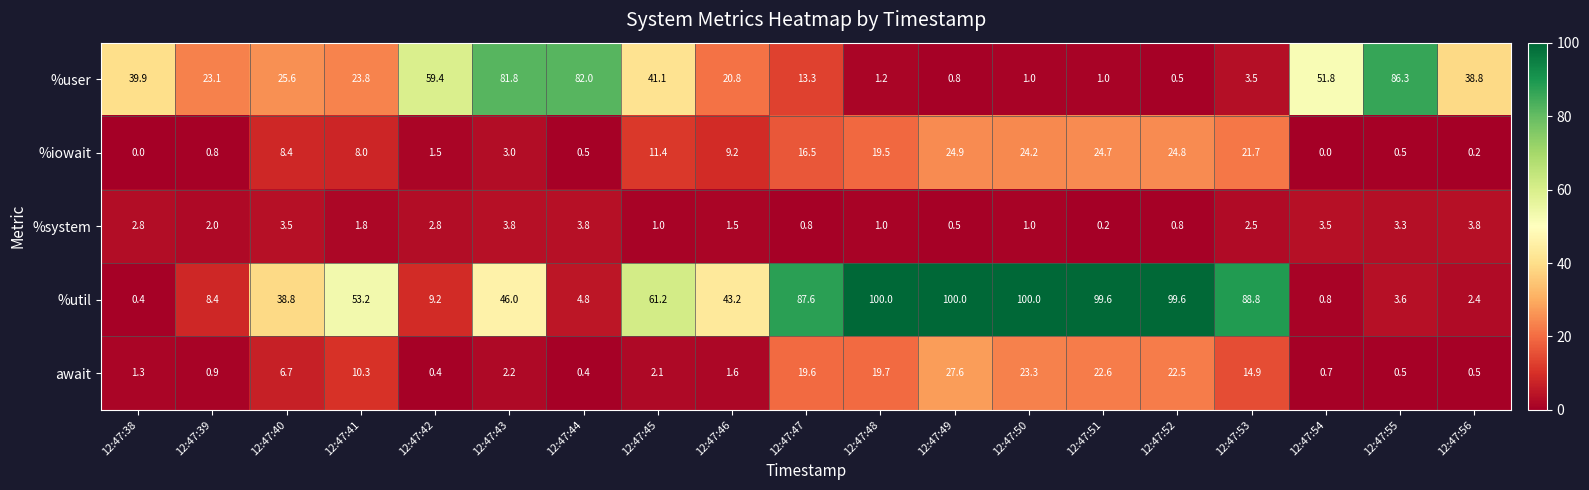

What is the difference between the %iowait values at 12:47:42 and 12:47:45?

9.9